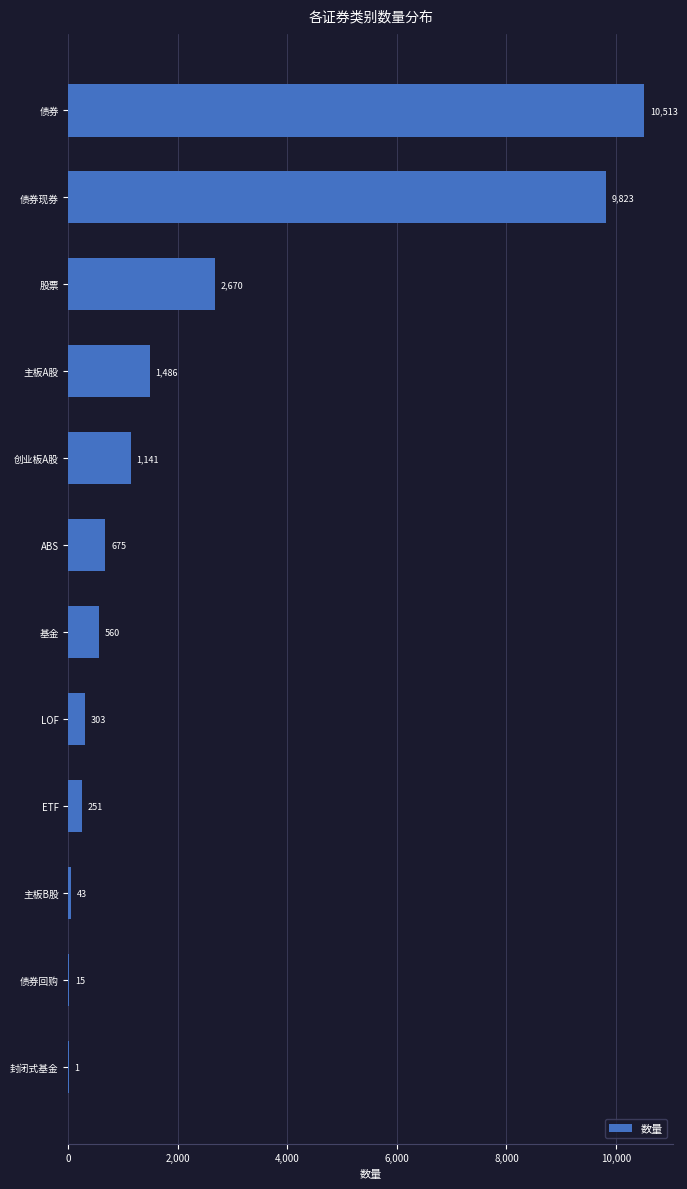

At which label is the value closest to 5257?

股票